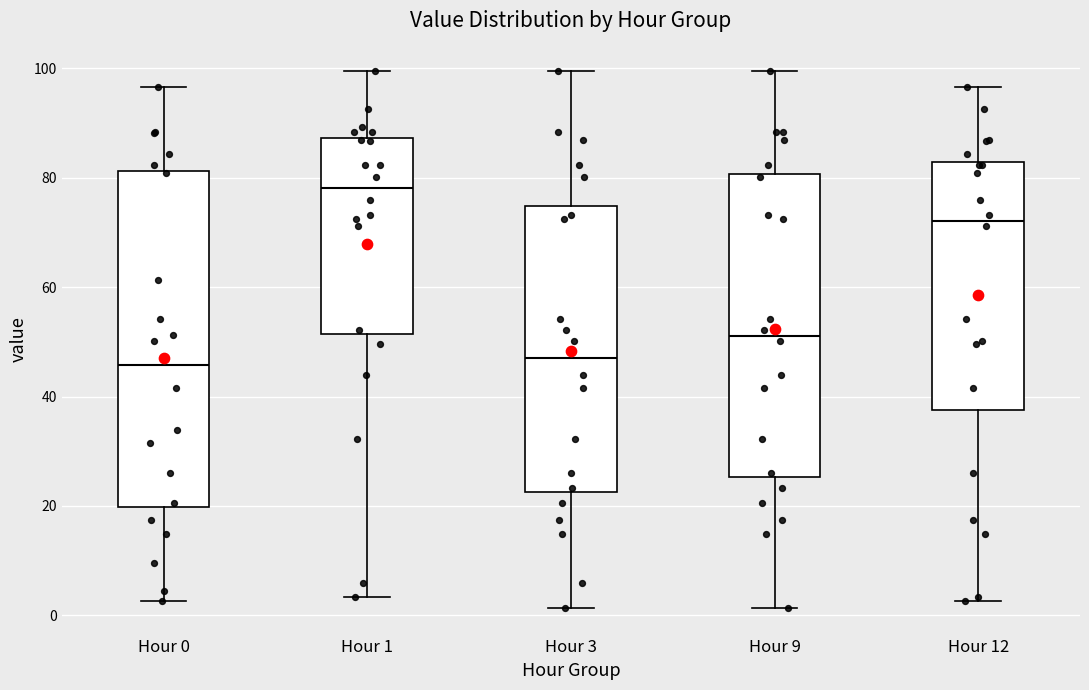

Reading left to right, read every box against the y-axis: the position of its median line, the range the box covers, and the ends of its whiskers. The values are not printed on the chart, so give them approximately, as read against the axis.

Hour 0: median 46, box 20 to 82, whiskers 2 to 96
Hour 1: median 78, box 52 to 88, whiskers 4 to 100
Hour 3: median 48, box 22 to 74, whiskers 2 to 100
Hour 9: median 52, box 26 to 80, whiskers 2 to 100
Hour 12: median 72, box 38 to 82, whiskers 2 to 96